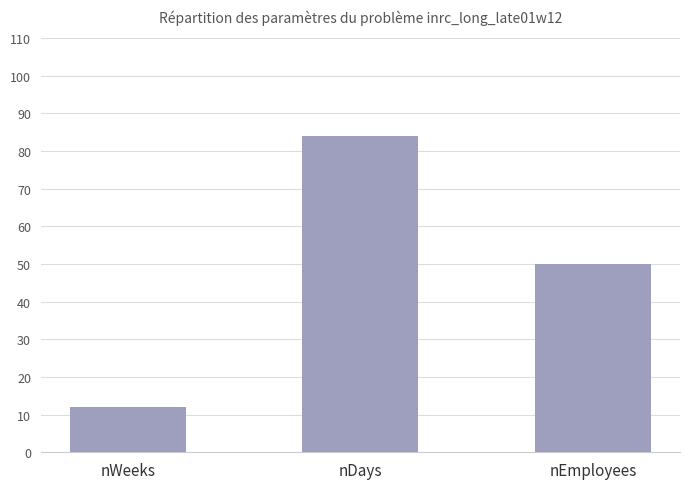

What is the approximate value at nWeeks, to the nearest 5?

10